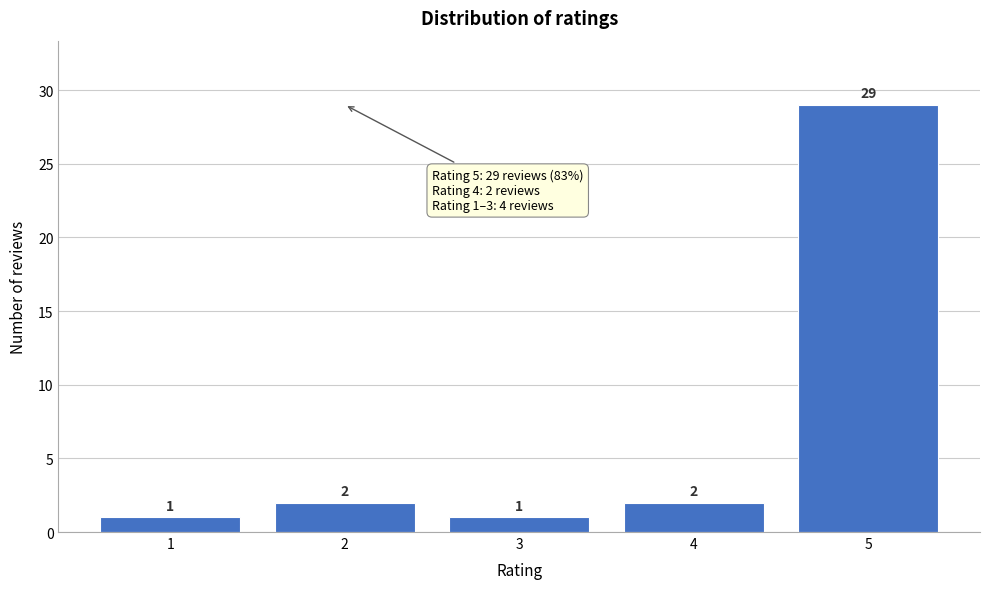

Reading right to left, list all the values displayed in this chart.

5=29	4=2	3=1	2=2	1=1